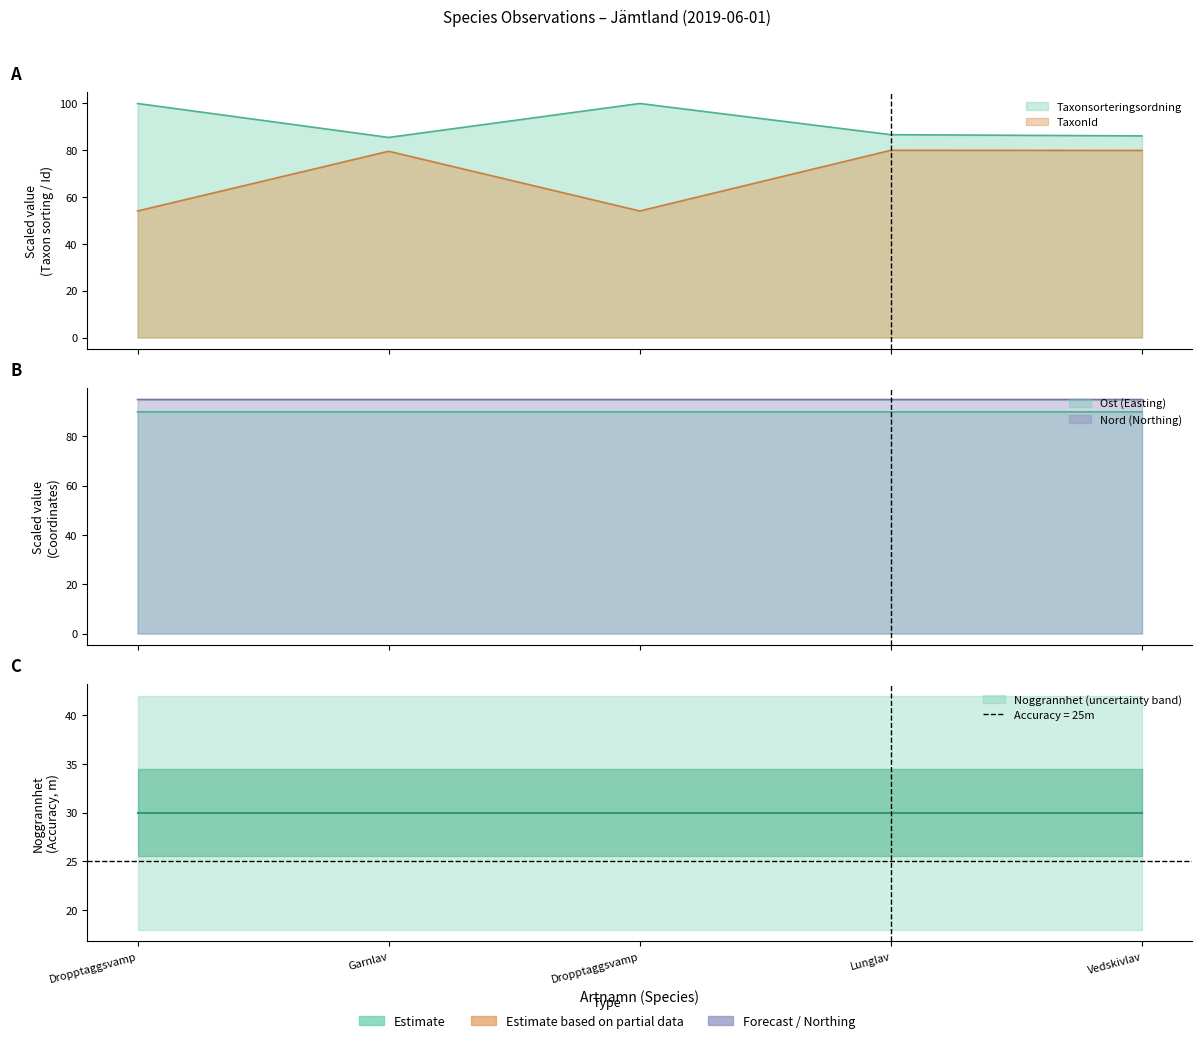

True or false: Taxonsorteringsordning has a value of 35.1 at Dropptaggsvamp.

False